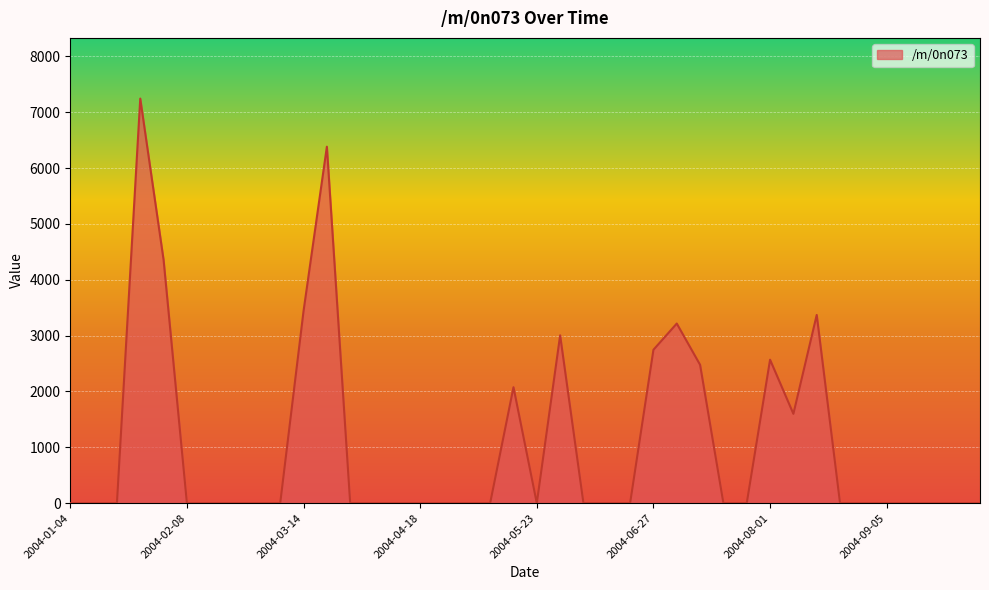

What is the maximum value shown in the chart?

7244.6